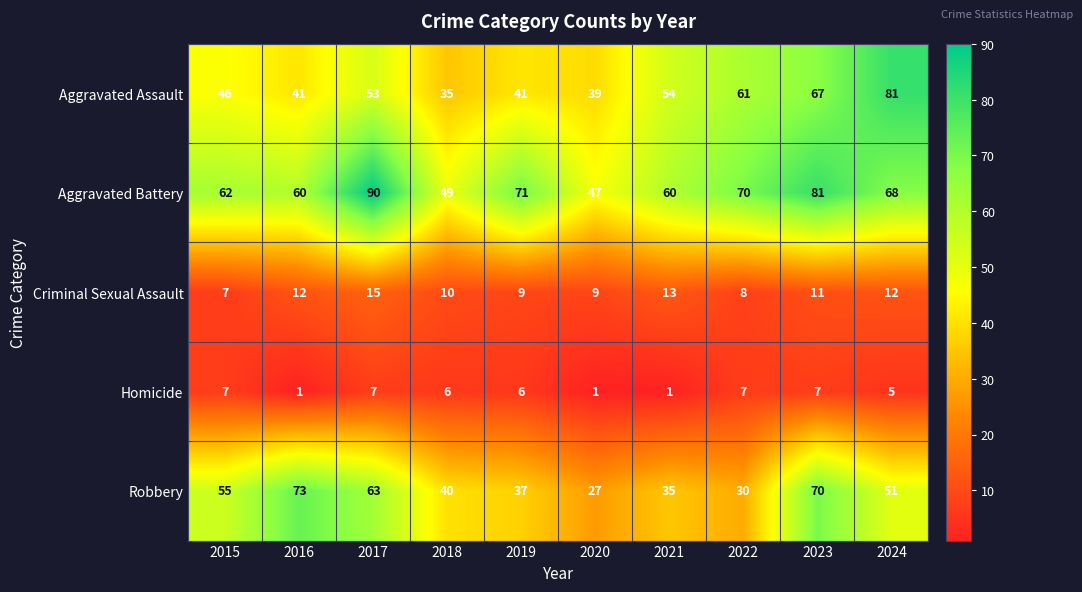

What is the sum of all Homicide values?

48